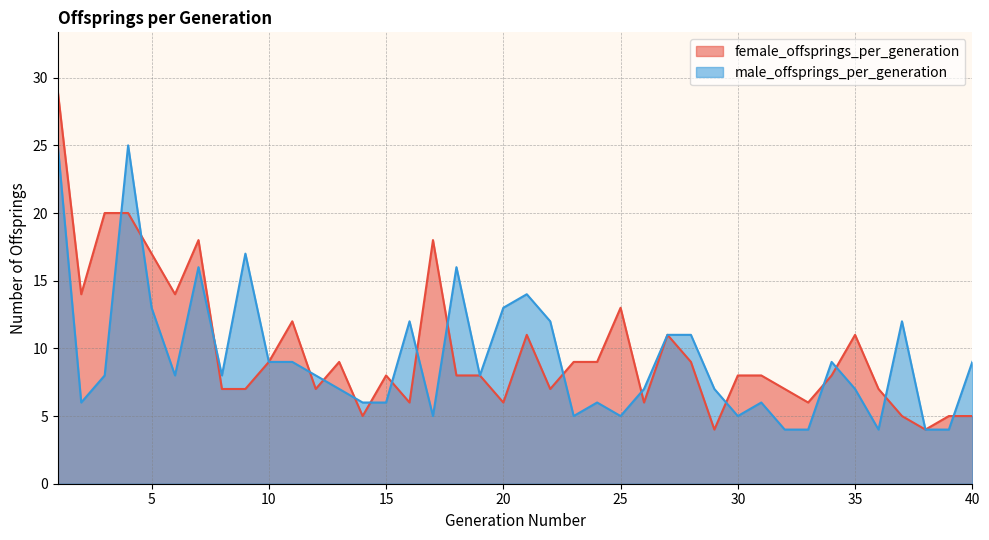

Is it true that female_offsprings_per_generation equals 5 at 37?

True